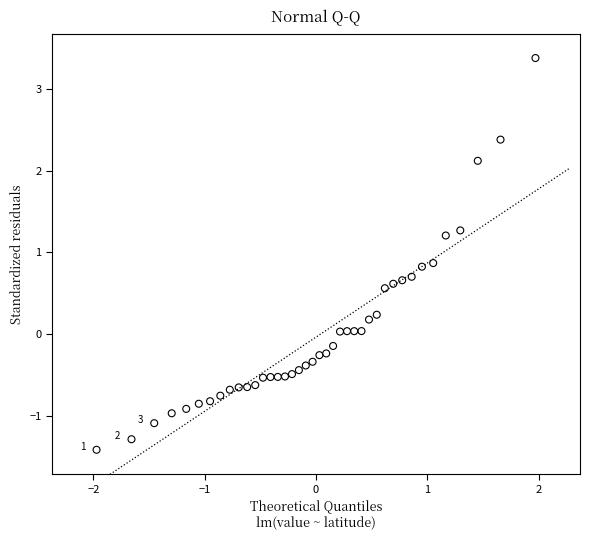

What is the range of Y values (max minus min)?

4.8